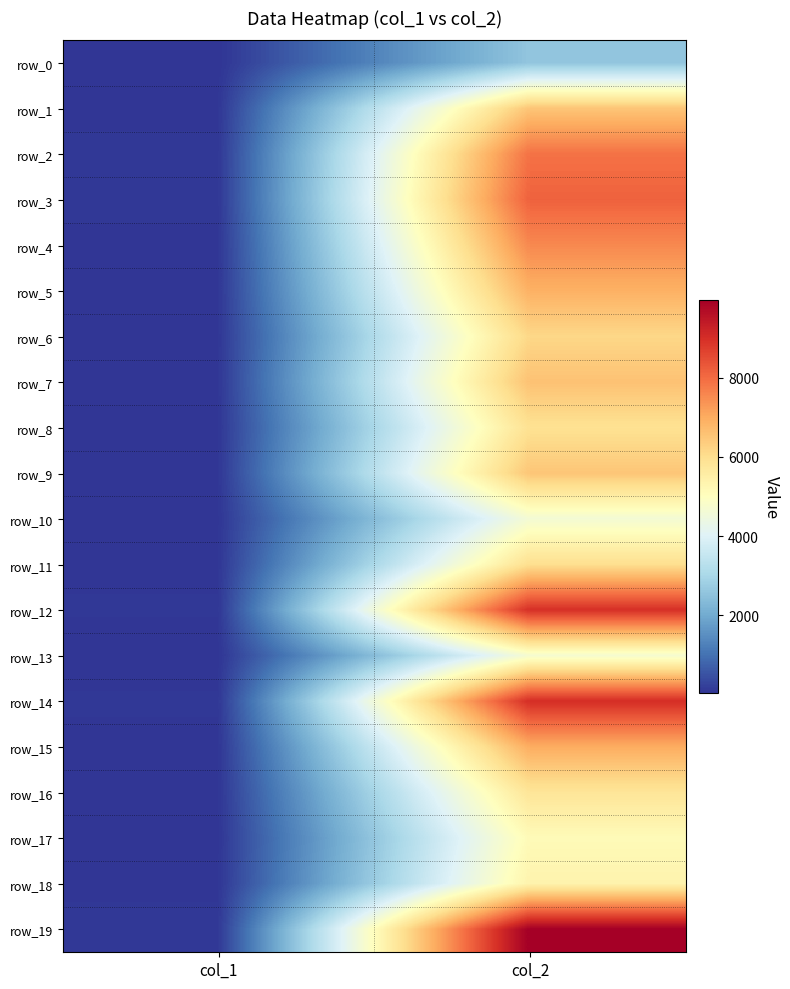

Which category has the highest value in the row_18 series?

col_2